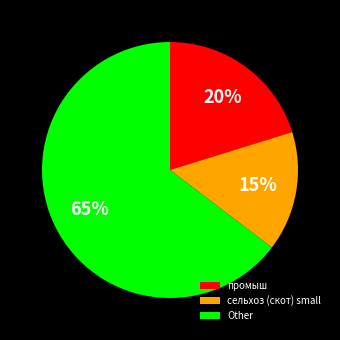

What is the largest slice in the pie chart?

Other